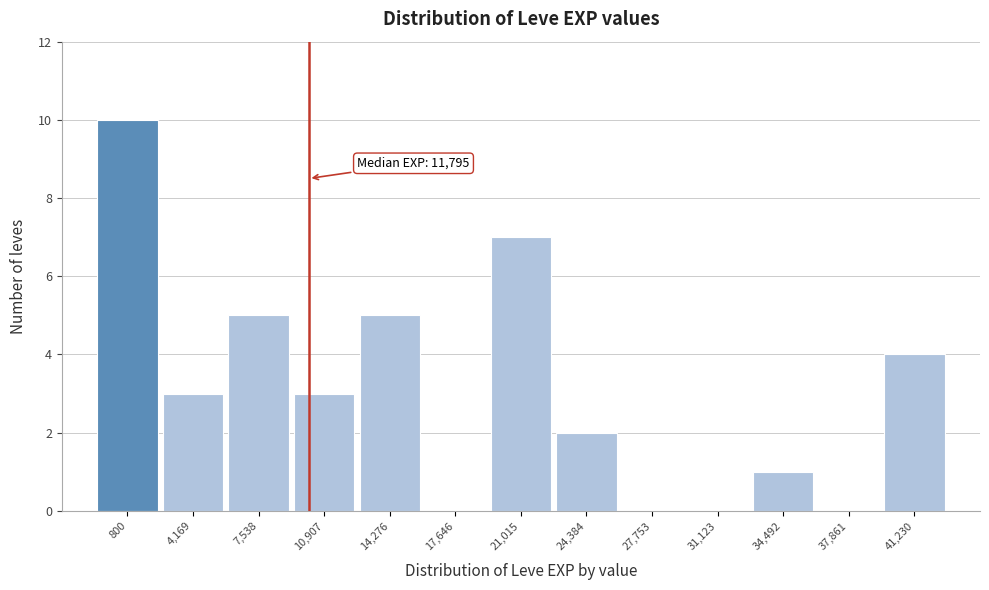

Reading left to right, what are all the values shown in this chart?

800=10	4,169=3	7,538=5	10,907=3	14,276=5	17,646=0	21,015=7	24,384=2	27,753=0	31,123=0	34,492=1	37,861=0	41,230=4